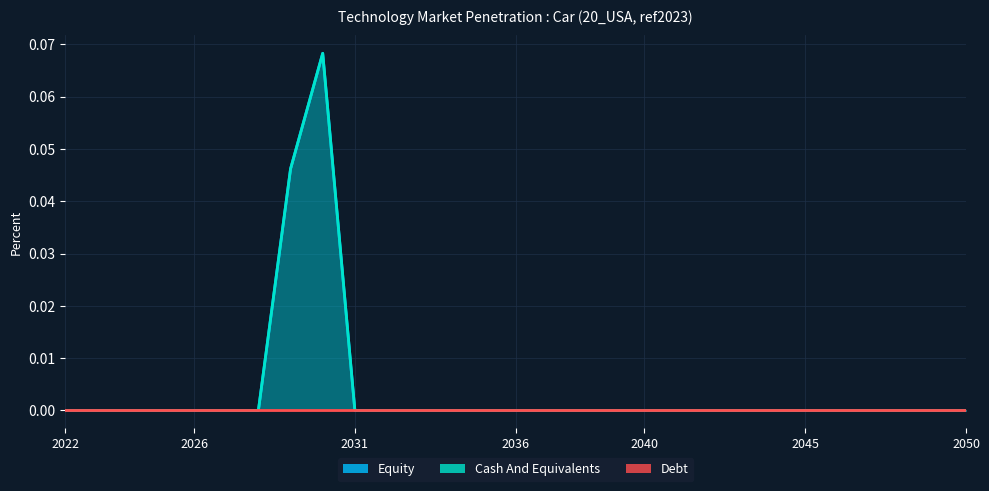

At how many categories does at least one series exceed 0?

2